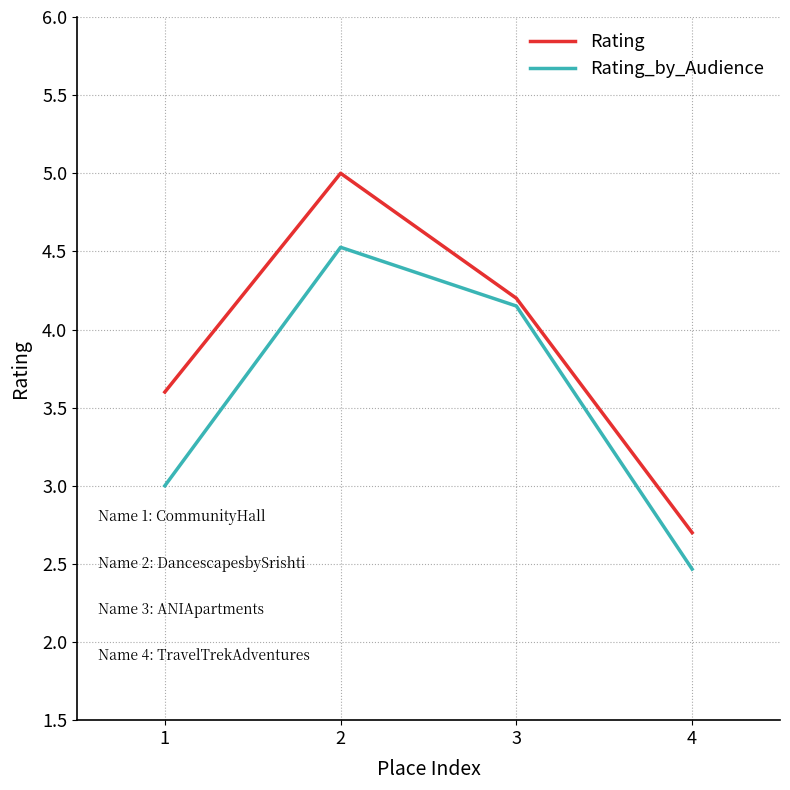

Where is Rating_by_Audience nearest to the value 3?

1